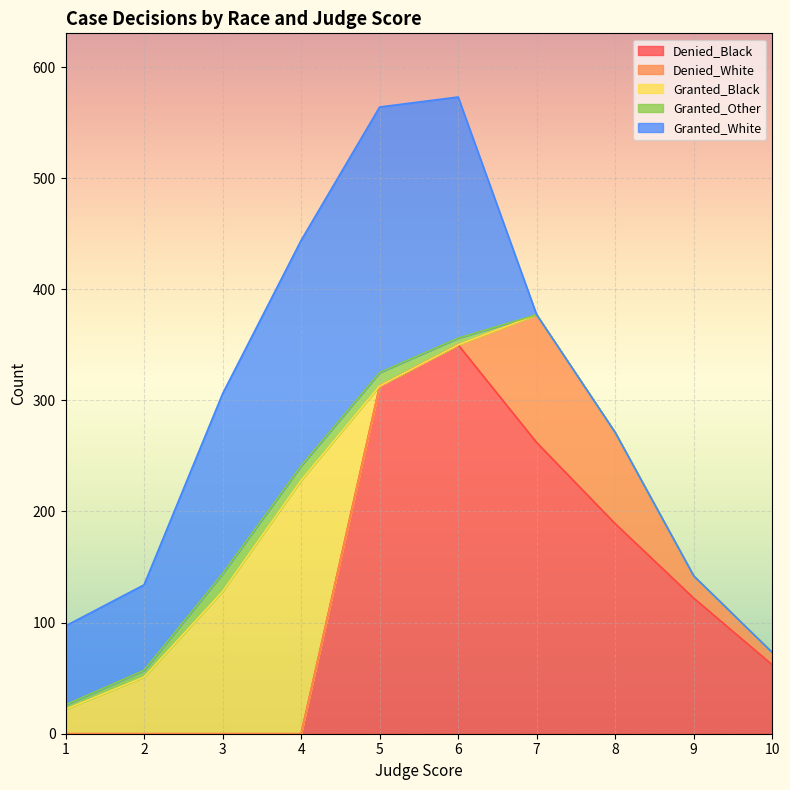

How many values in Denied_White are above zero?

4